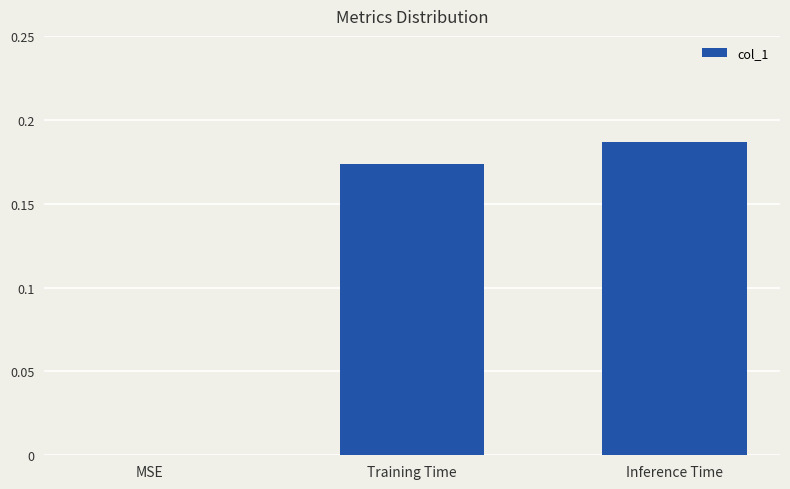

Is it true that the value at MSE is 0.1?

False